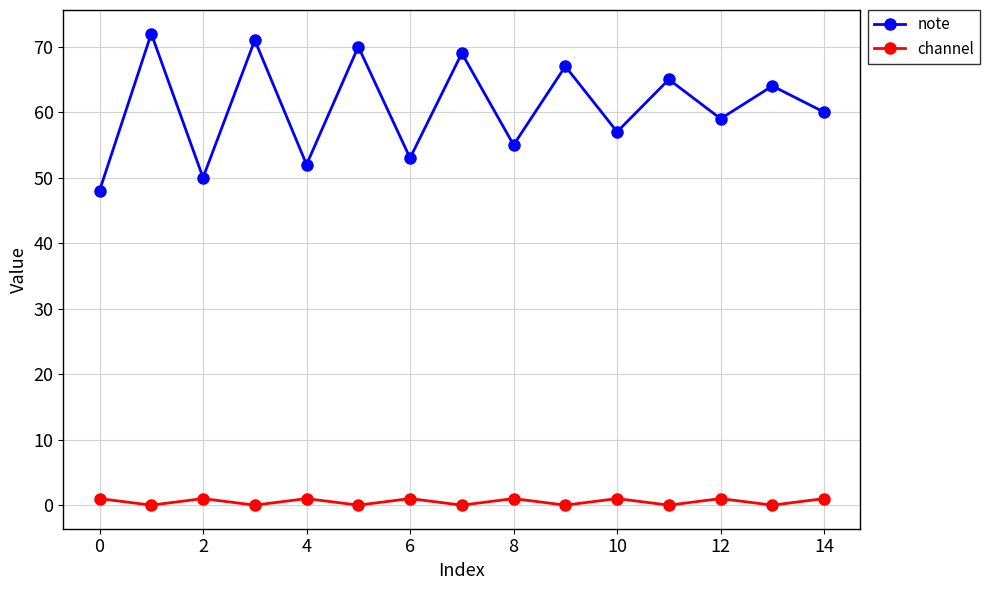

List the series in order of their peak value, lowest first.

channel, note